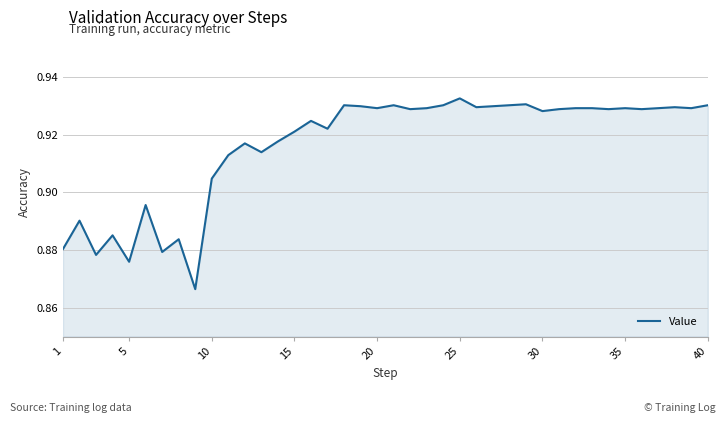

At which category does the chart reach its peak across all series?

25